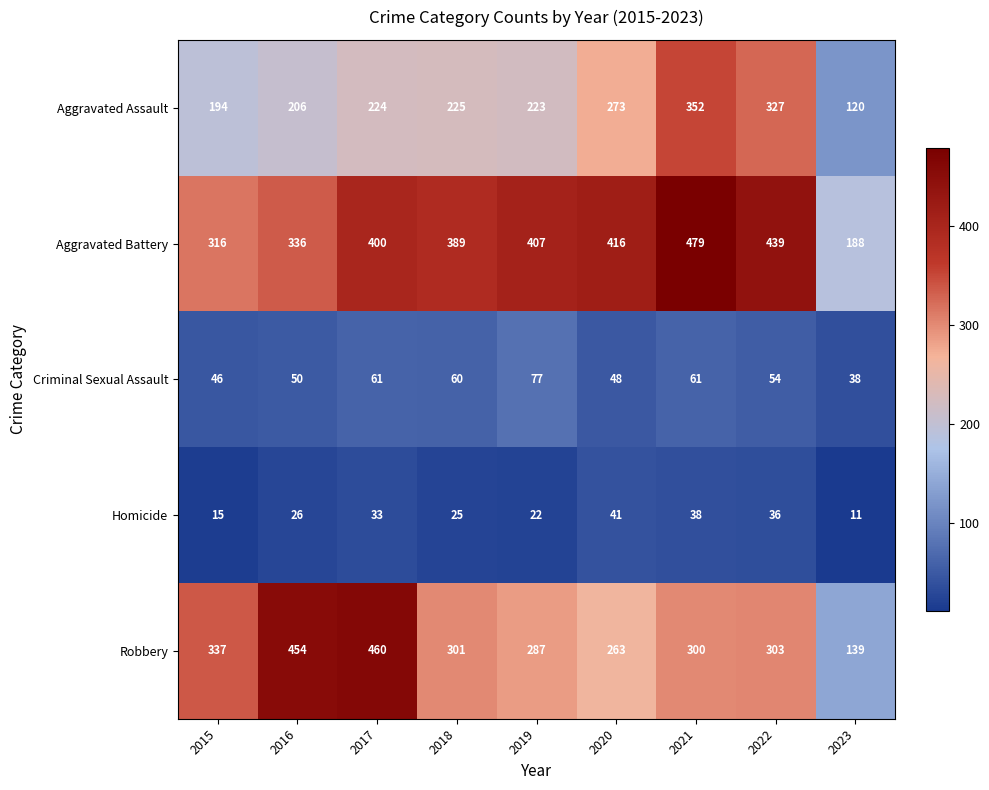

Which category has the highest value across all series?

2021